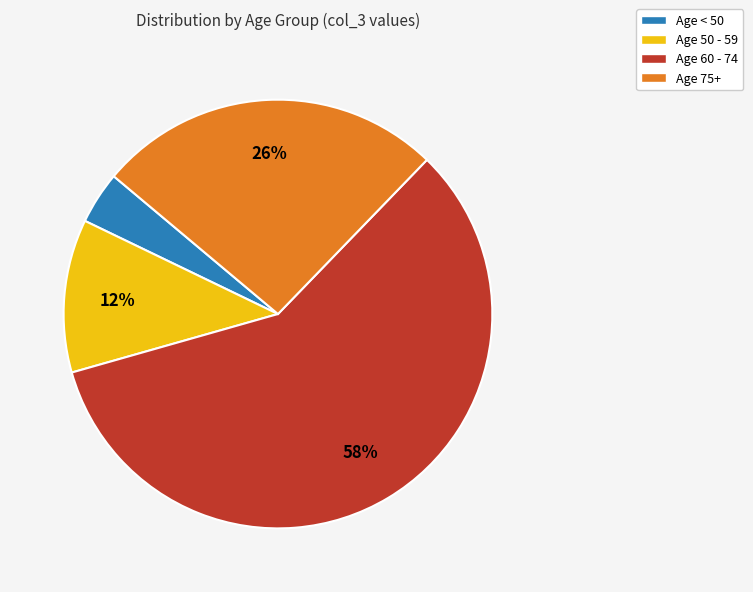

How many segments does this pie chart have?

4